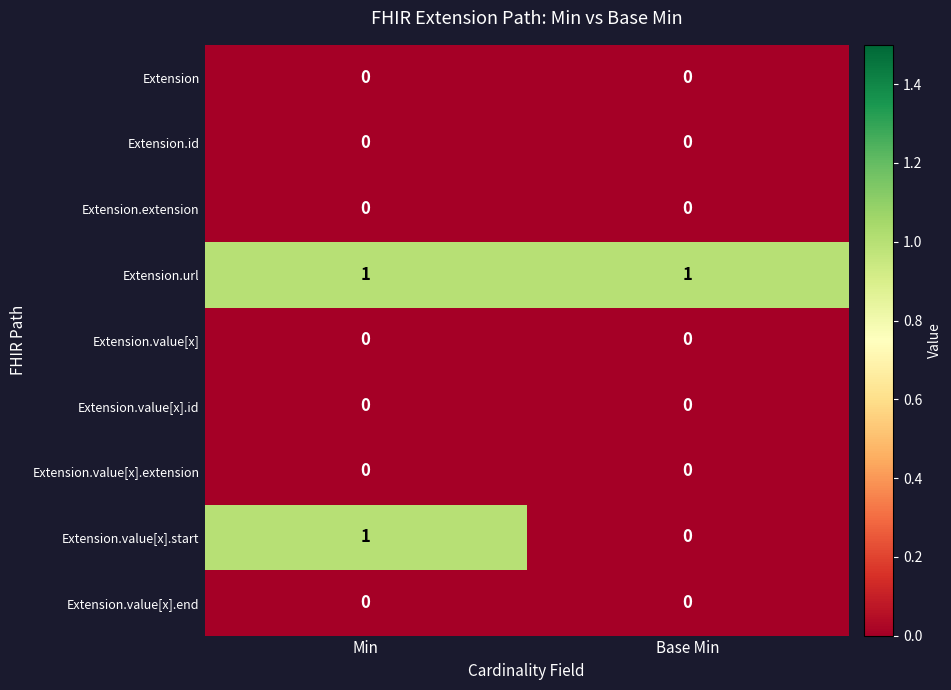

Is it true that Extension.value[x].extension equals 0 at Min?

True